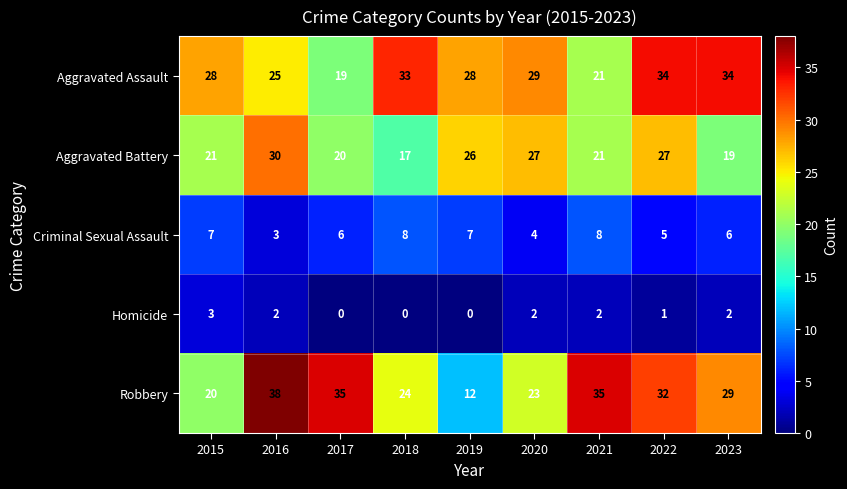

List the series in order of their peak value, highest first.

Robbery, Aggravated Assault, Aggravated Battery, Criminal Sexual Assault, Homicide